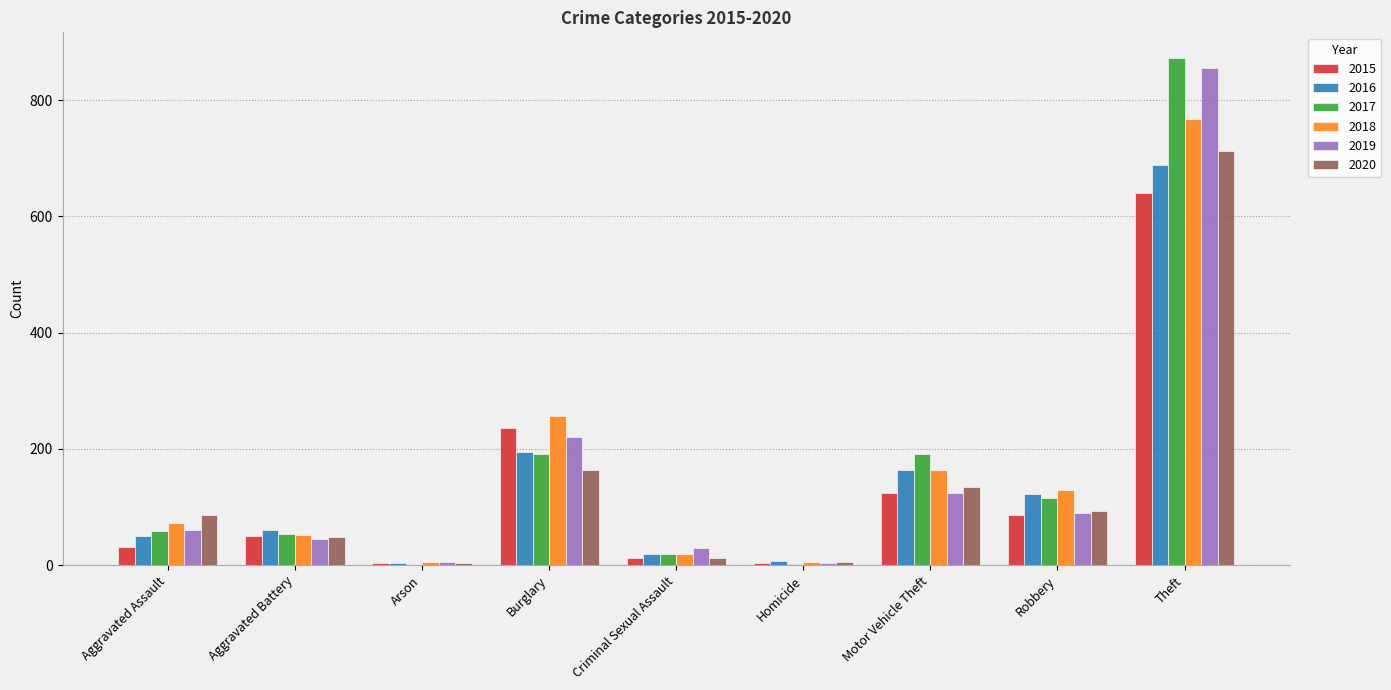

True or false: 2016 has a value of 105 at Aggravated Battery.

False